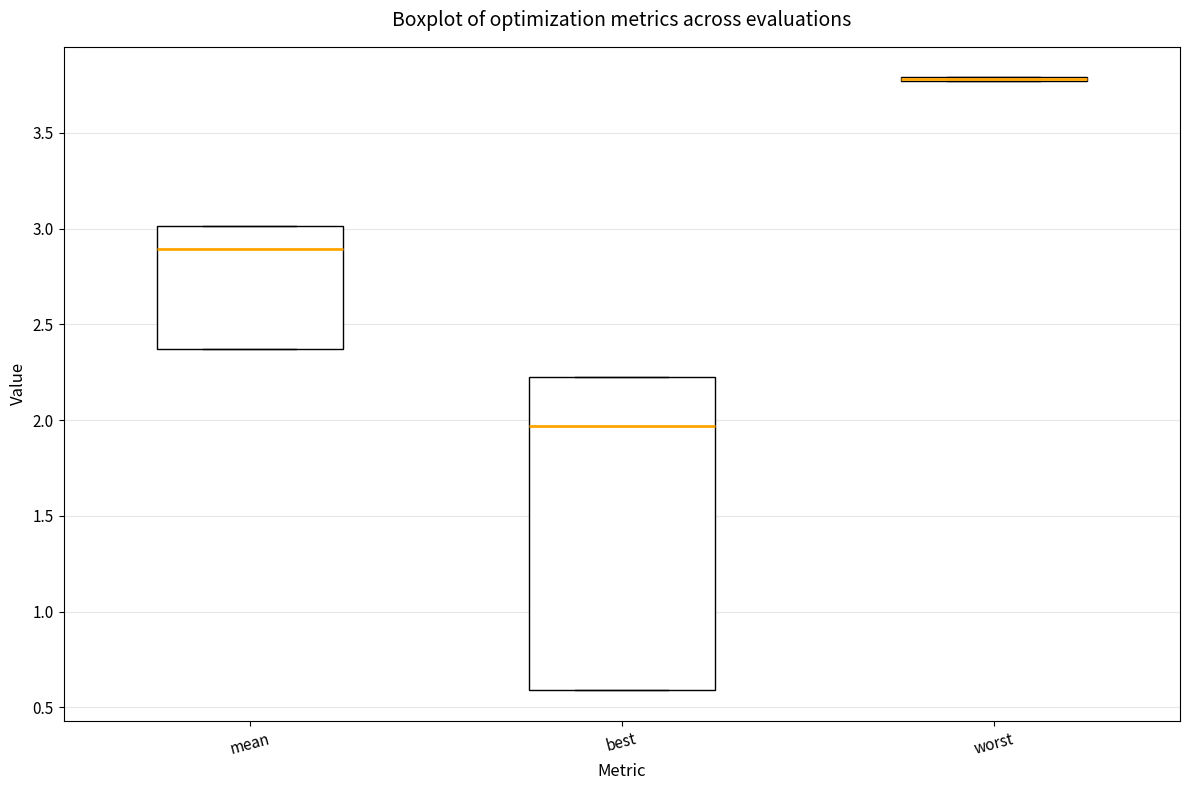

Reading left to right, transcribe this box plot: for each box, give where its median line is, the range the box spans, and where its two whiskers end, as read against the y-axis. The values are not printed on the chart, so give them approximately, as read against the axis.

mean: median 2.90, box 2.35 to 3.00, whiskers 2.35 to 3.00
best: median 1.95, box 0.60 to 2.20, whiskers 0.60 to 2.20
worst: box collapsed to a line at 3.80, whiskers 3.75 to 3.80